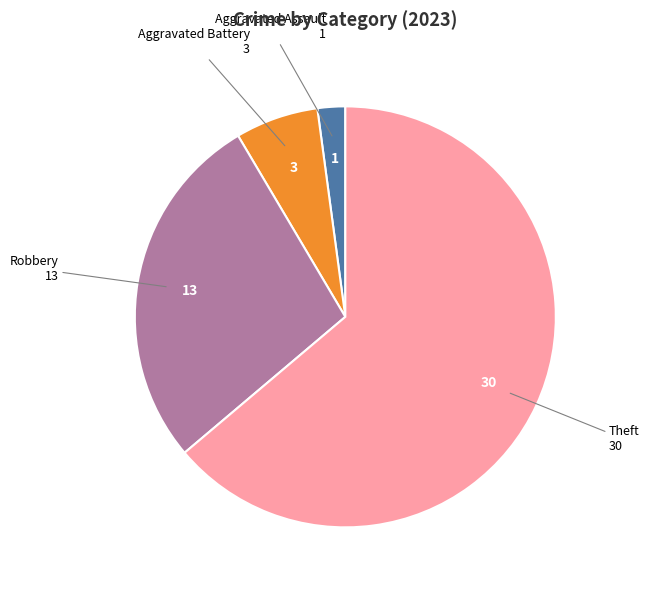

Is there a majority slice in this chart?

Yes